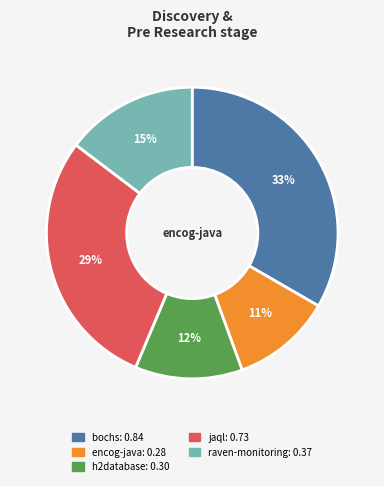

Is there any slice that represents more than half of the pie?

No